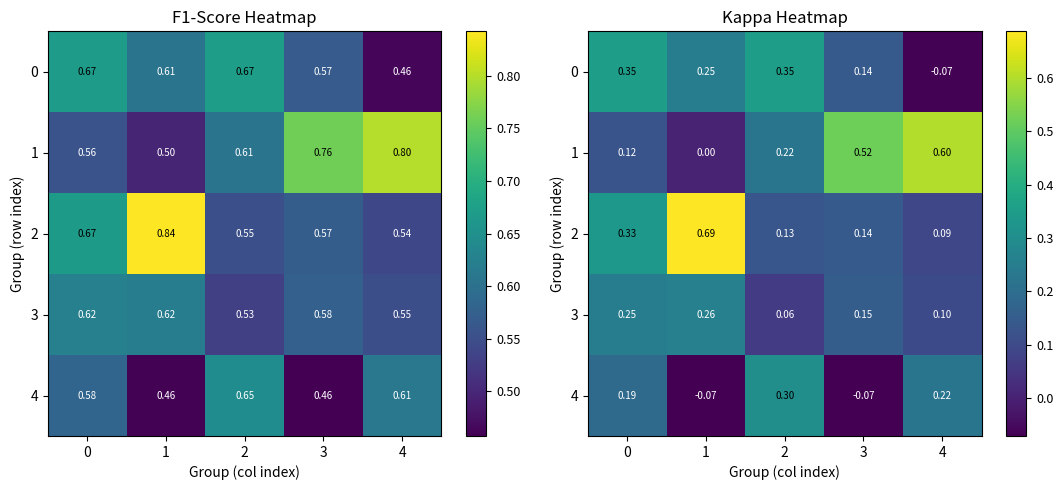

True or false: 4 has a value of 0.3 at 4.

False